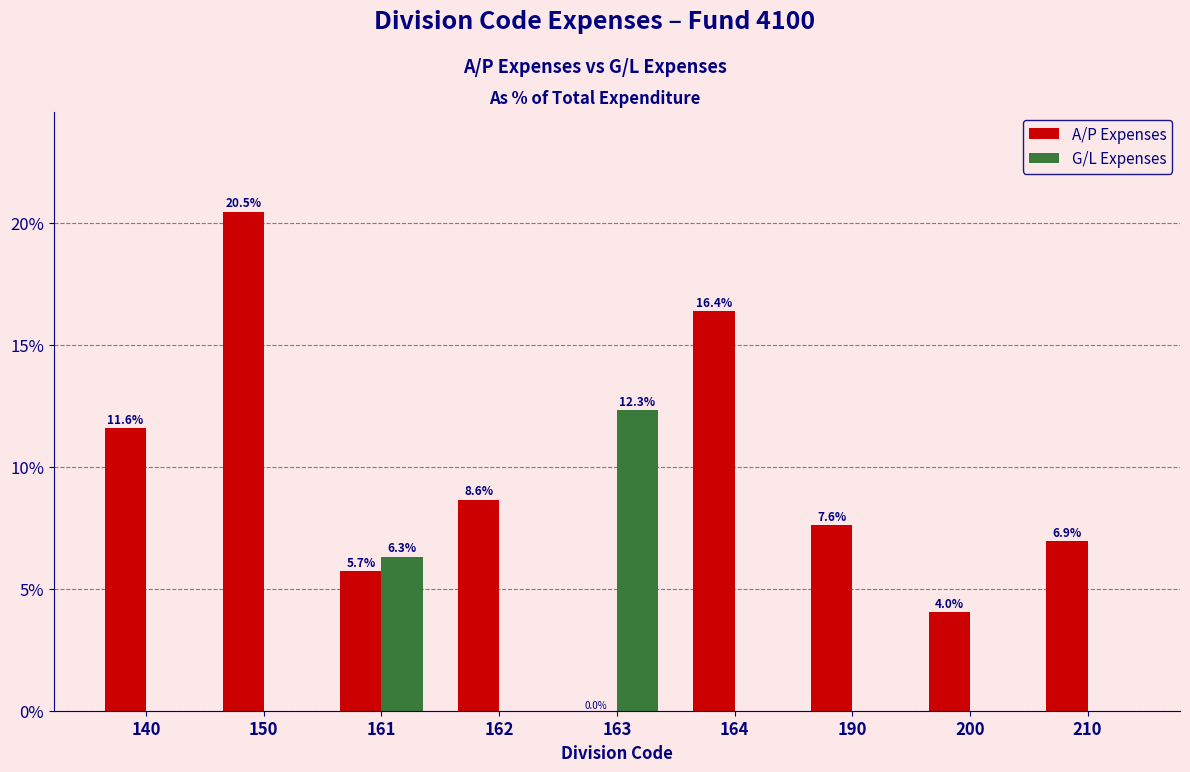

True or false: G/L Expenses has a value of 0.0 at 190.

True